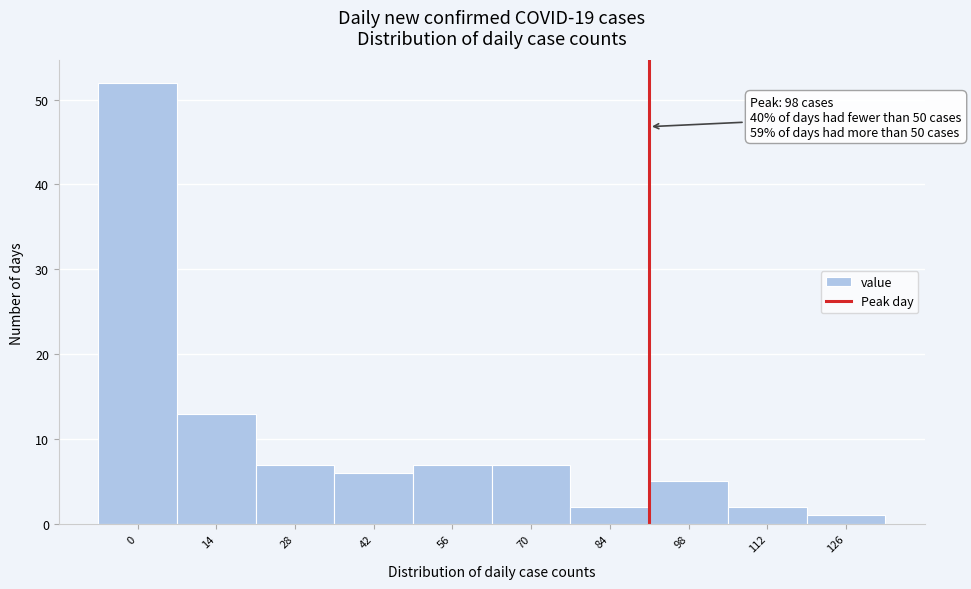

Reading right to left, list all the values displayed in this chart.

126=1	112=2	98=5	84=2	70=7	56=7	42=6	28=7	14=13	0=52